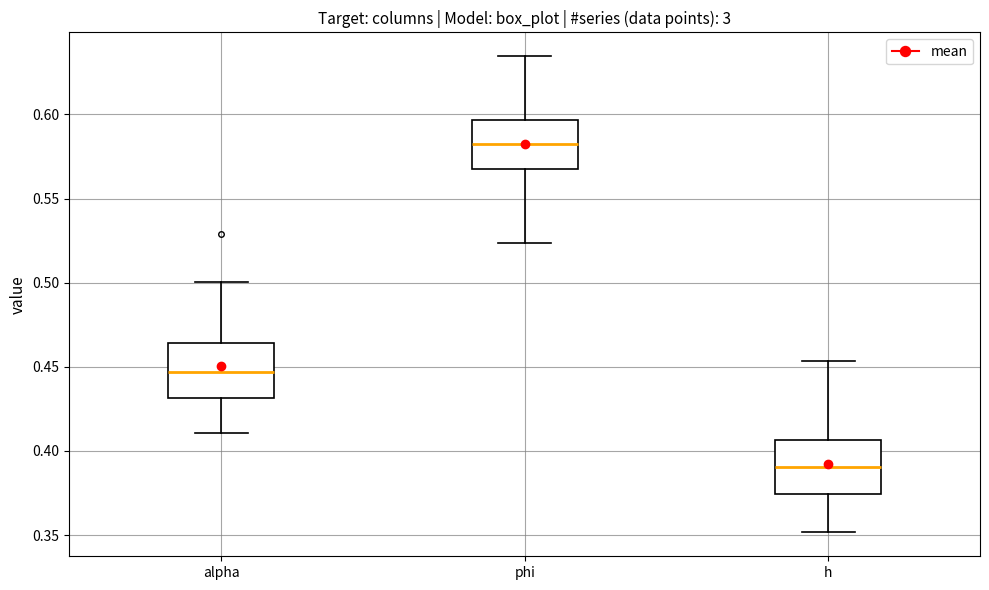

Where does the lower whisker of the box for alpha end on the y-axis? The values are not printed on the chart, so give them approximately, as read against the axis.

0.410